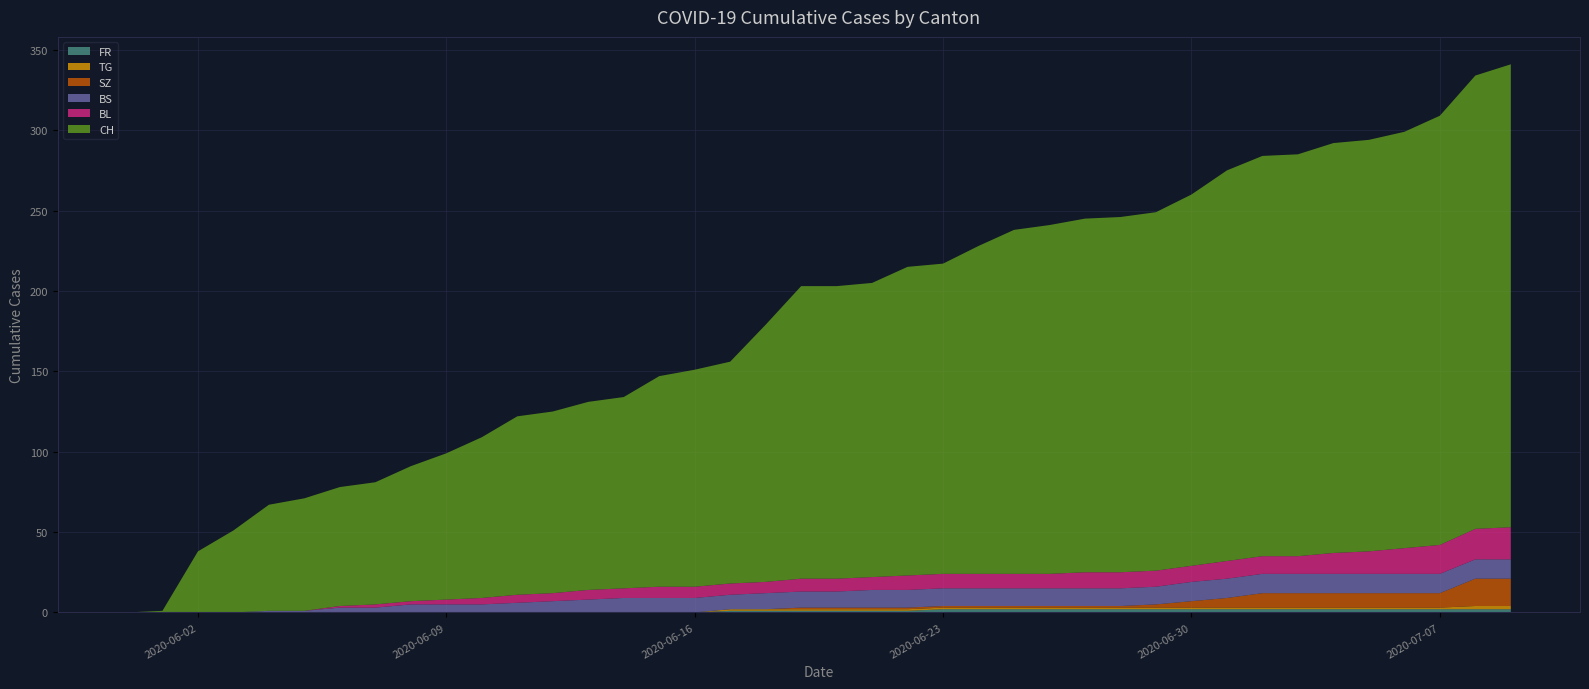

Reading left to right, extract all data points from this chart.

FR: 0	0	0	0	0	0	0	0	0	0	0	0	0	0	0	0	0	1	1	1	1	1	1	2	2	2	2	2	2	2	2	2	2	2	2	2	2	2	2	2
BL: 0	0	0	0	0	0	1	2	2	3	4	5	5	6	6	7	7	7	7	8	8	8	9	9	9	9	9	10	10	10	10	11	11	11	13	14	16	18	19	20
BS: 0	0	0	0	1	1	3	3	5	5	5	6	7	8	9	9	9	9	10	10	10	11	11	11	11	11	11	11	11	11	12	12	12	12	12	12	12	12	12	12
SZ: 0	0	0	0	0	0	0	0	0	0	0	0	0	0	0	0	0	0	0	1	1	1	1	1	1	1	1	1	1	2	4	6	9	9	9	9	9	9	17	17
TG: 0	0	0	0	0	0	0	0	0	0	0	0	0	0	0	0	0	1	1	1	1	1	1	1	1	1	1	1	1	1	1	1	1	1	1	1	1	1	2	2
CH: 0	1	38	51	66	70	74	76	84	91	100	111	113	117	119	131	135	138	160	182	182	183	192	193	204	214	217	220	221	223	231	243	249	250	255	256	259	267	282	288